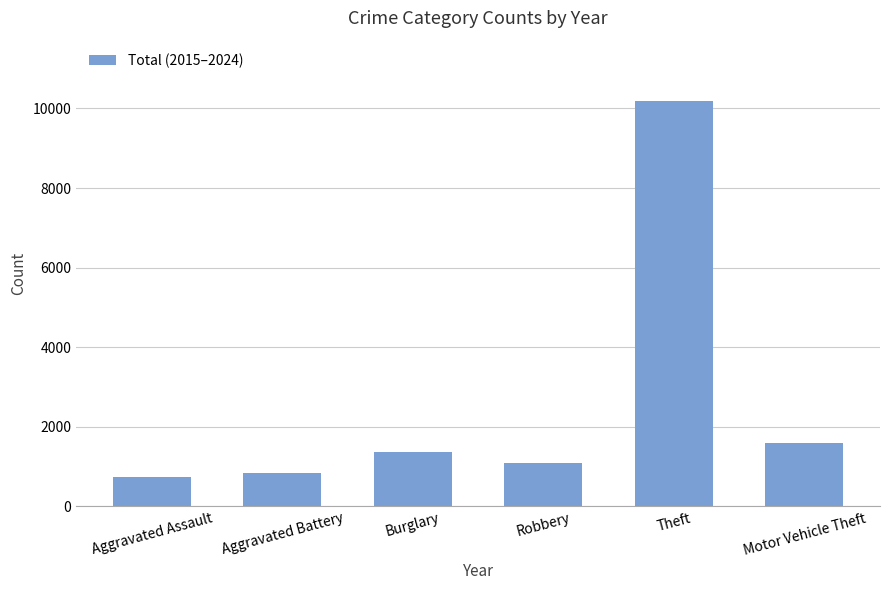

Reading left to right, list all the values displayed in this chart.

Aggravated Assault=730	Aggravated Battery=839	Burglary=1357	Robbery=1082	Theft=10177	Motor Vehicle Theft=1604